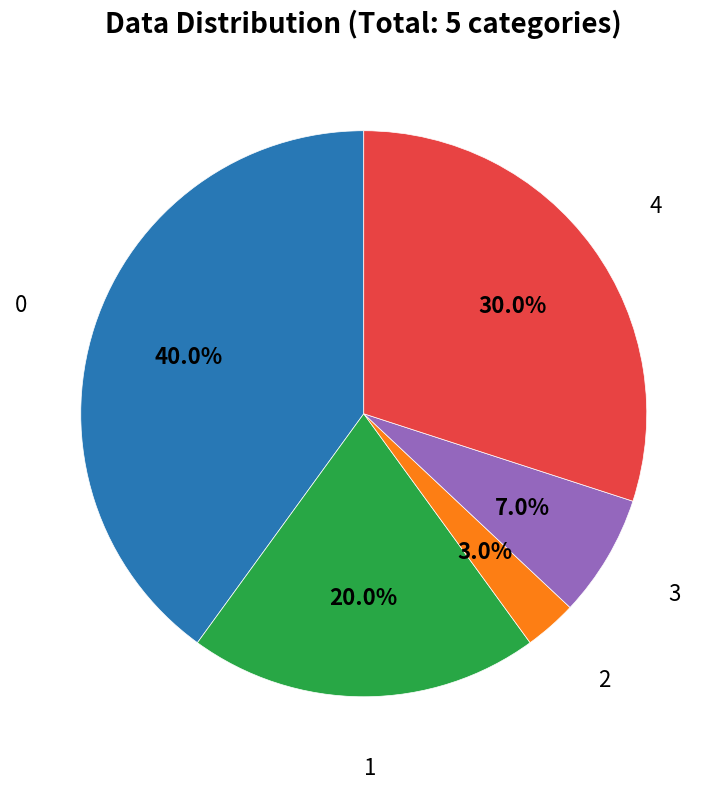

To the nearest percent, what is the combined percentage of 2 and 4?

33%